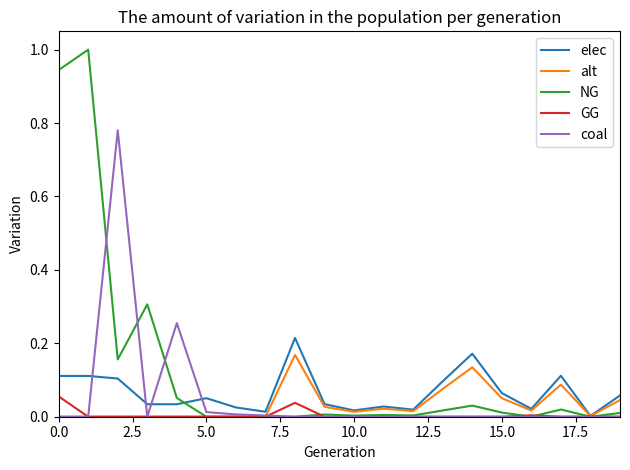

Which series has the largest total across all categories?

NG